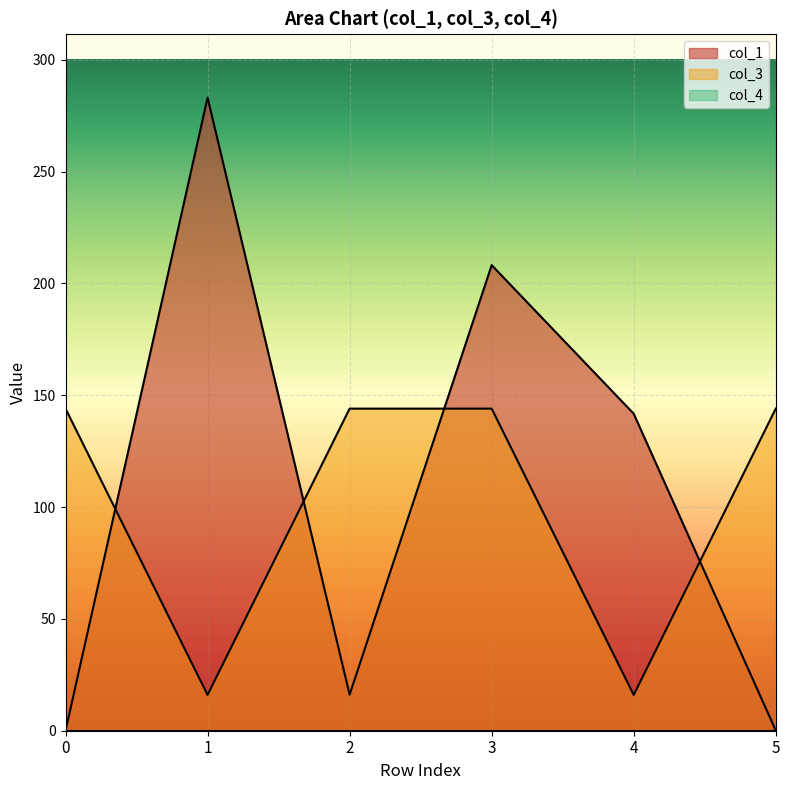

Count the col_3 values in the range 16 to 144.

6